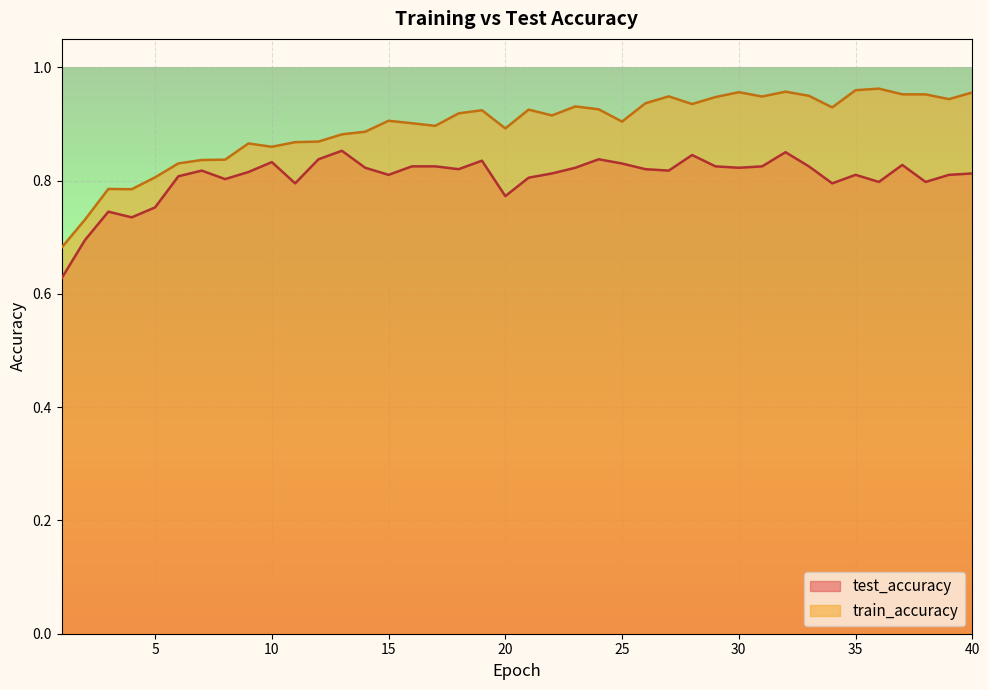

Reading left to right, extract all data points from this chart.

test_accuracy: 1=0.6	2=0.7	3=0.7	4=0.7	5=0.8	6=0.8	7=0.8	8=0.8	9=0.8	10=0.8	11=0.8	12=0.8	13=0.9	14=0.8	15=0.8	16=0.8	17=0.8	18=0.8	19=0.8	20=0.8	21=0.8	22=0.8	23=0.8	24=0.8	25=0.8	26=0.8	27=0.8	28=0.8	29=0.8	30=0.8	31=0.8	32=0.9	33=0.8	34=0.8	35=0.8	36=0.8	37=0.8	38=0.8	39=0.8	40=0.8
train_accuracy: 1=0.7	2=0.7	3=0.8	4=0.8	5=0.8	6=0.8	7=0.8	8=0.8	9=0.9	10=0.9	11=0.9	12=0.9	13=0.9	14=0.9	15=0.9	16=0.9	17=0.9	18=0.9	19=0.9	20=0.9	21=0.9	22=0.9	23=0.9	24=0.9	25=0.9	26=0.9	27=0.9	28=0.9	29=0.9	30=1.0	31=0.9	32=1.0	33=0.9	34=0.9	35=1.0	36=1.0	37=1.0	38=1.0	39=0.9	40=1.0